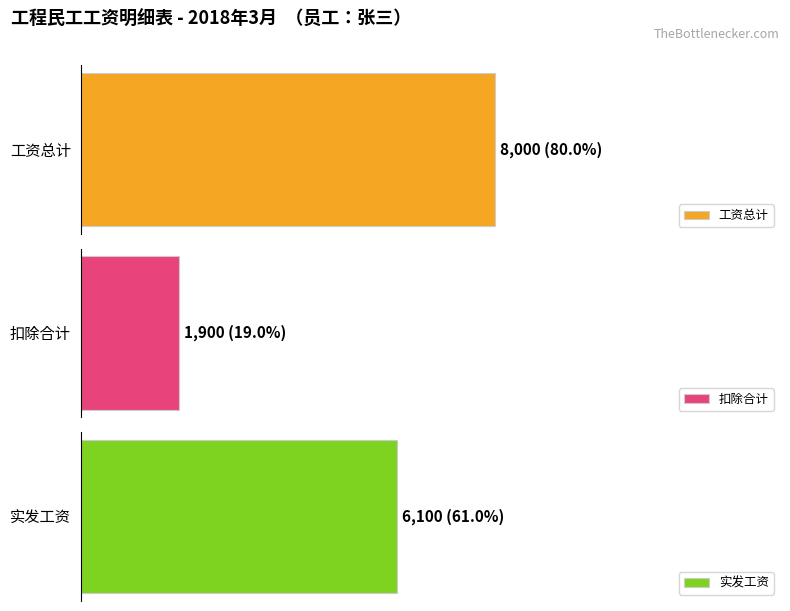

Which series has the largest range (max minus min)?

工资总计